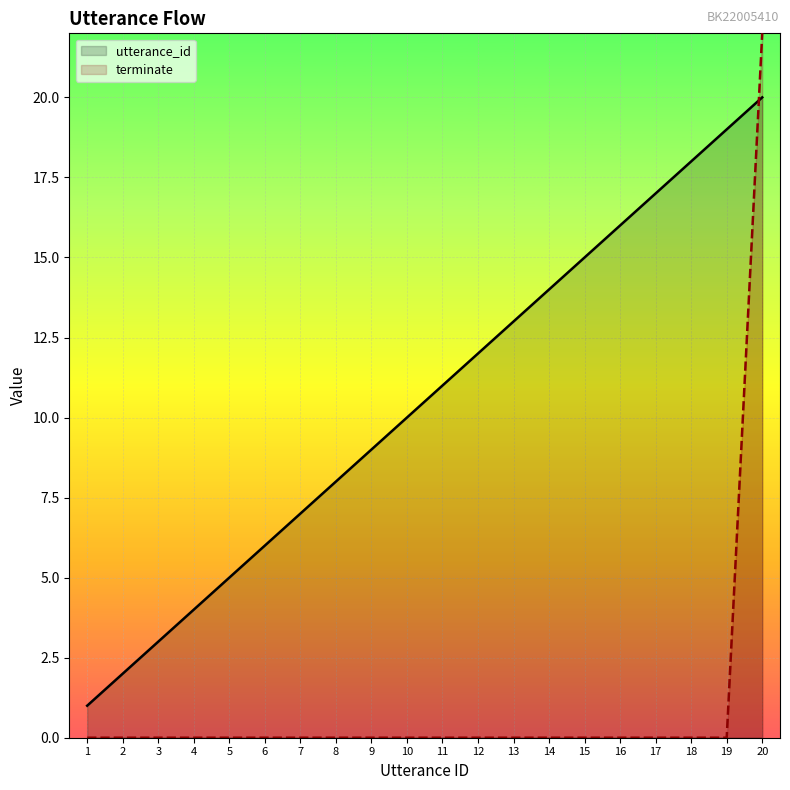

How many series are shown in this chart?

2